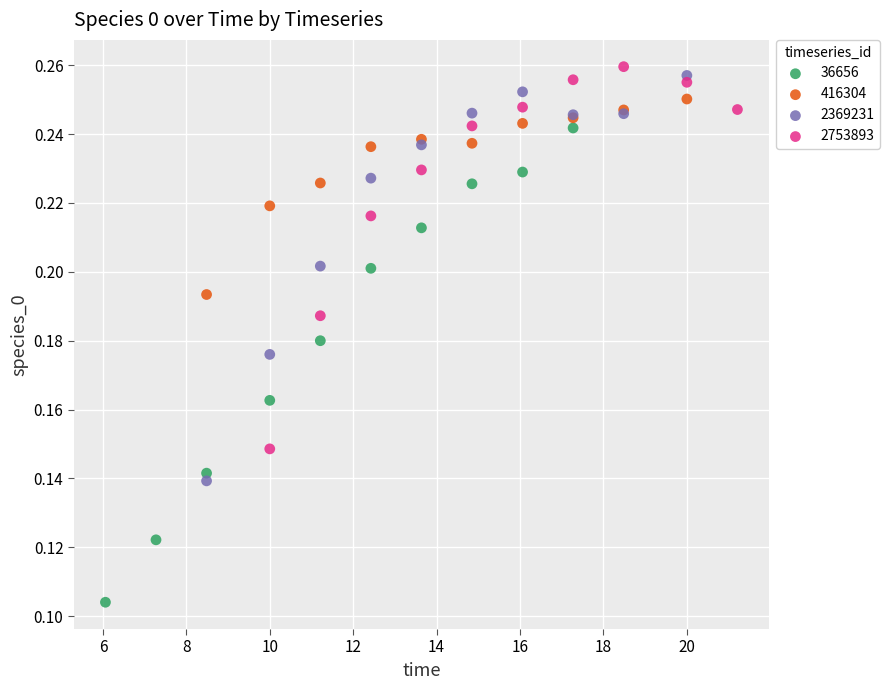

What are all the series names shown in the legend?

36656, 416304, 2369231, 2753893